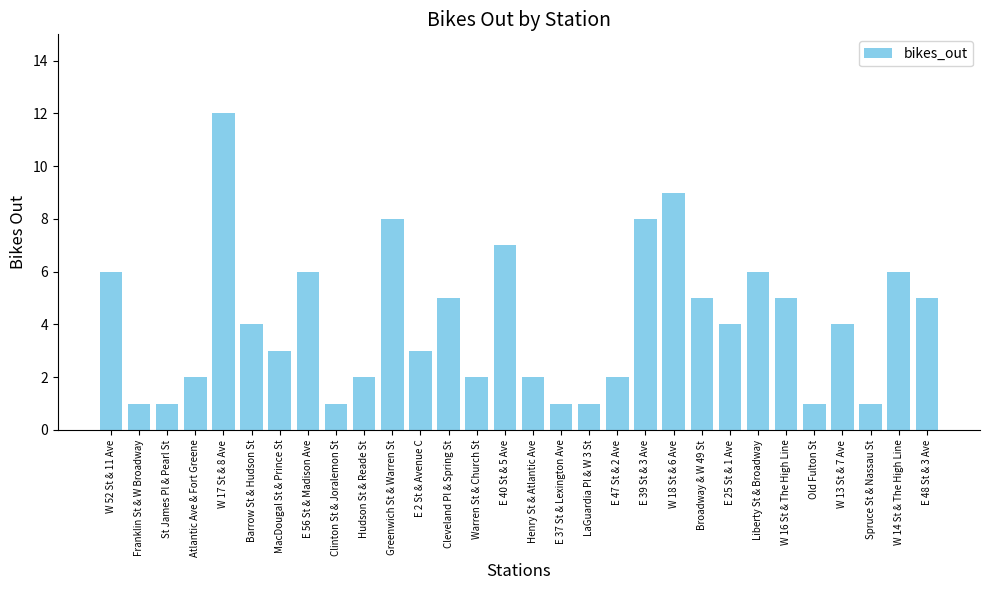

What is the label of the 18th bar from the left?

LaGuardia Pl & W 3 St